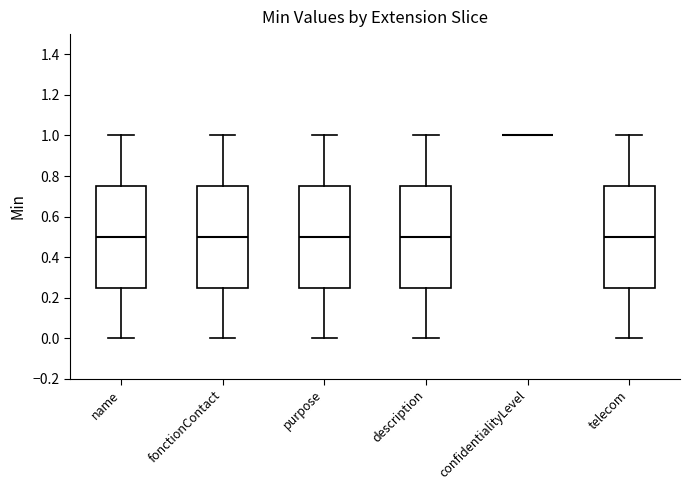

Reading left to right, transcribe this box plot: for each box, give where its median line is, the range the box spans, and where its two whiskers end, as read against the y-axis. The values are not printed on the chart, so give them approximately, as read against the axis.

name: median 0.50, box 0.26 to 0.76, whiskers 0.00 to 1.00
fonctionContact: median 0.50, box 0.26 to 0.76, whiskers 0.00 to 1.00
purpose: median 0.50, box 0.26 to 0.76, whiskers 0.00 to 1.00
description: median 0.50, box 0.26 to 0.76, whiskers 0.00 to 1.00
confidentialityLevel: box collapsed to a line at 1.00, whiskers 1.00 to 1.00
telecom: median 0.50, box 0.26 to 0.76, whiskers 0.00 to 1.00